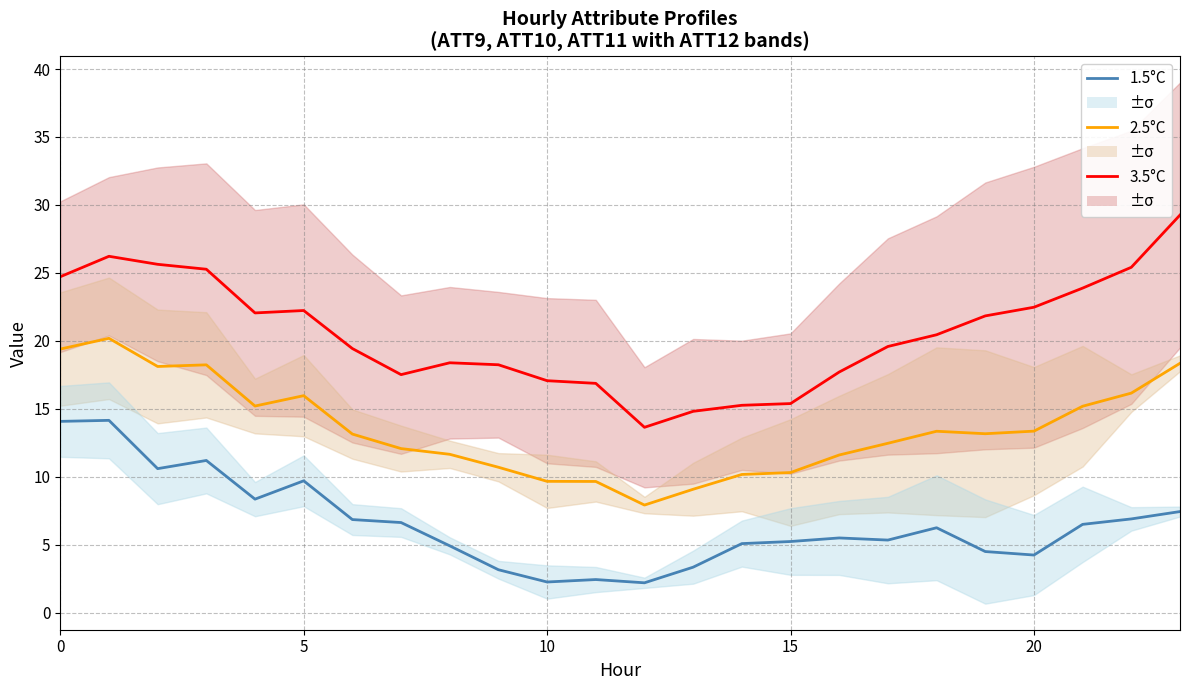

True or false: 3.5°C and 1.5°C intersect in this chart.

False